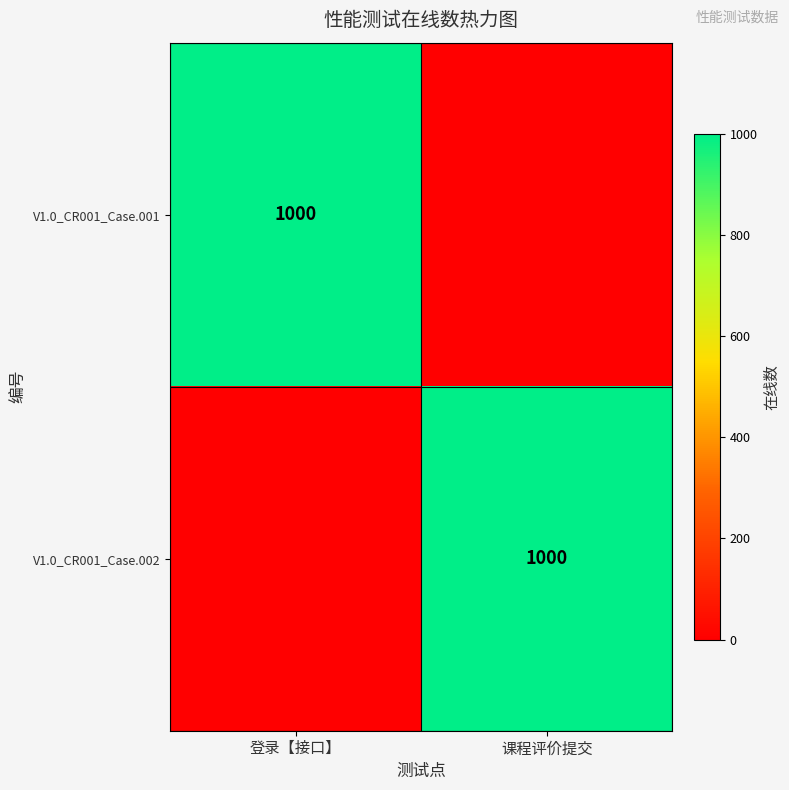

The value of V1.0_CR001_Case.002 at 课程评价提交 is 525. True or false?

False